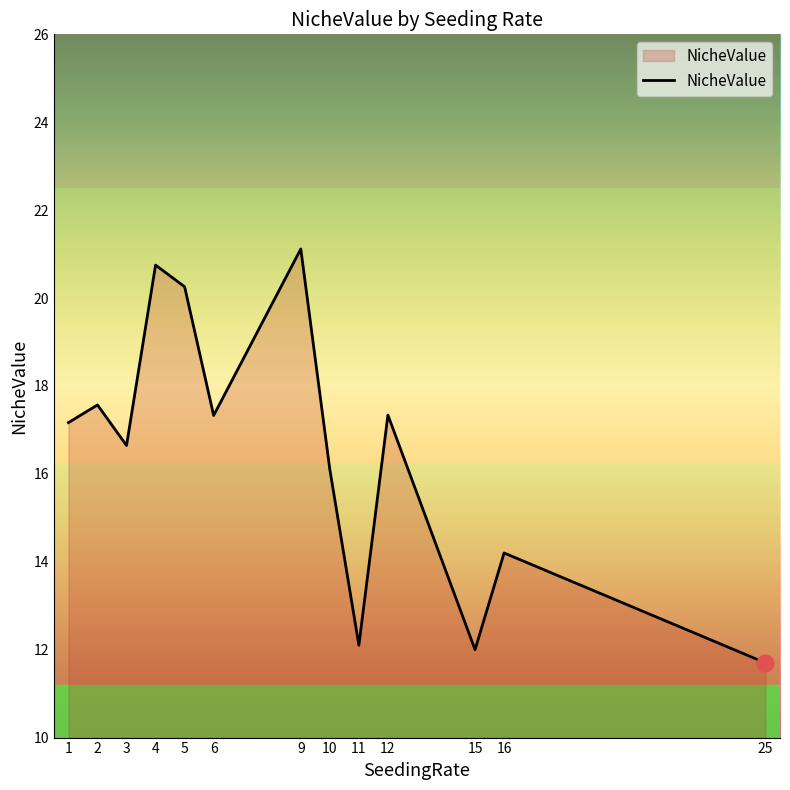

Is it true that the value at 1 is 8.9?

False